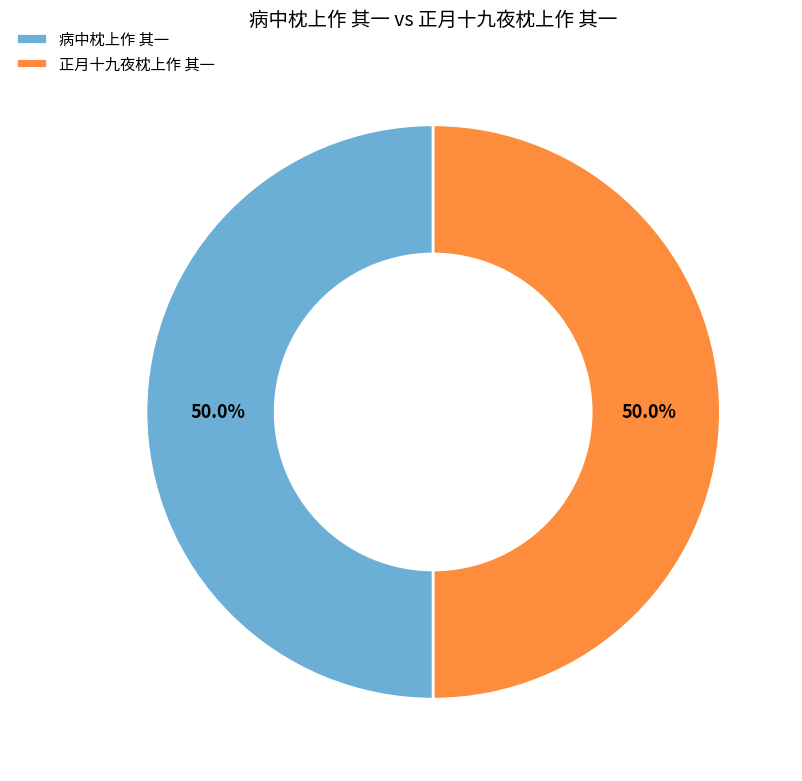

The 病中枕上作 其一 slice represents 43% of the pie. True or false?

False